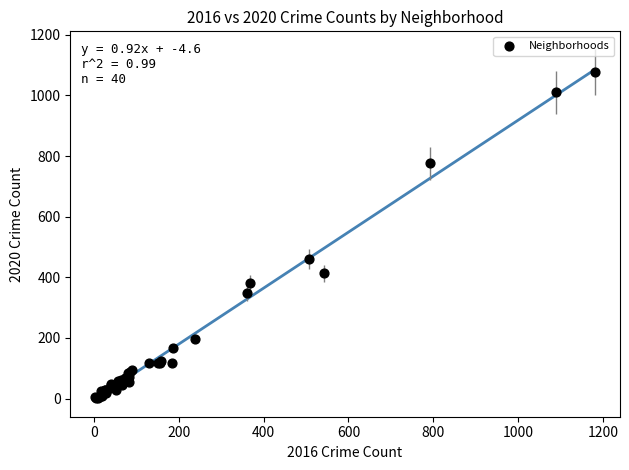

What Y value in the scatter plot is closest to 540?

460